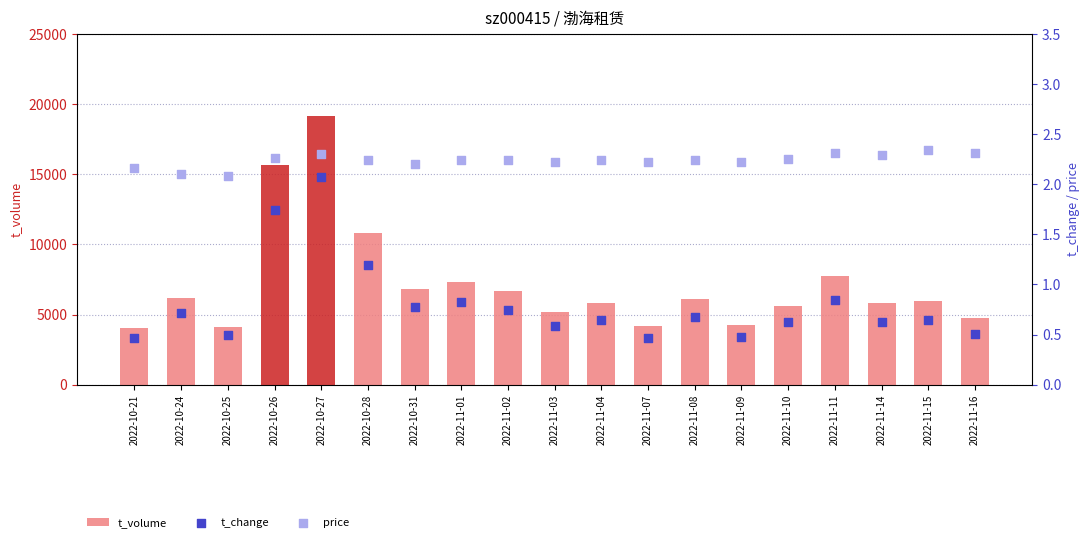

At which category is the sum across all series the highest?

2022-10-27